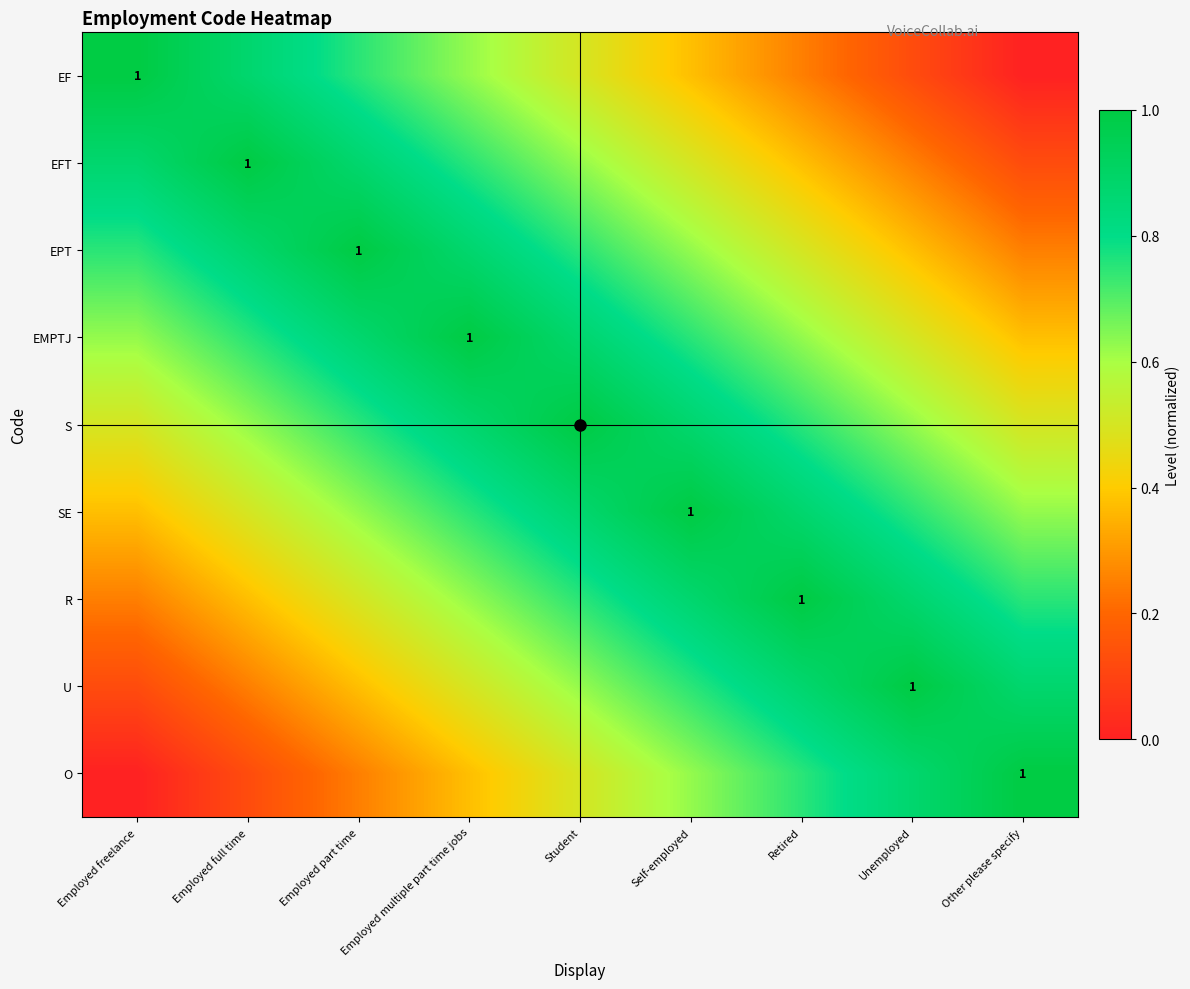

Is it true that EF equals 0.3 at Retired?

False